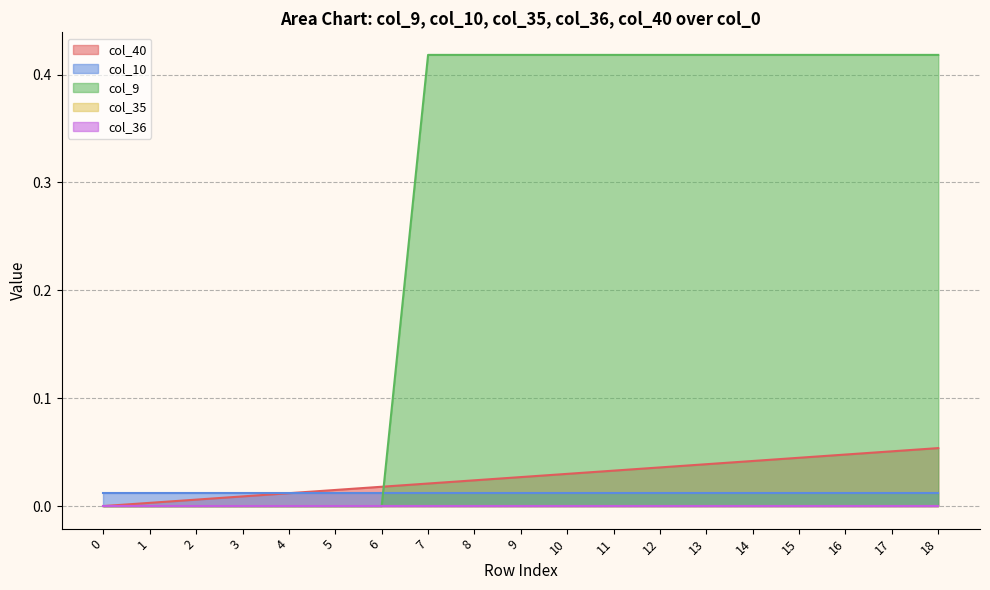

True or false: col_36 and col_40 cross at least once.

False